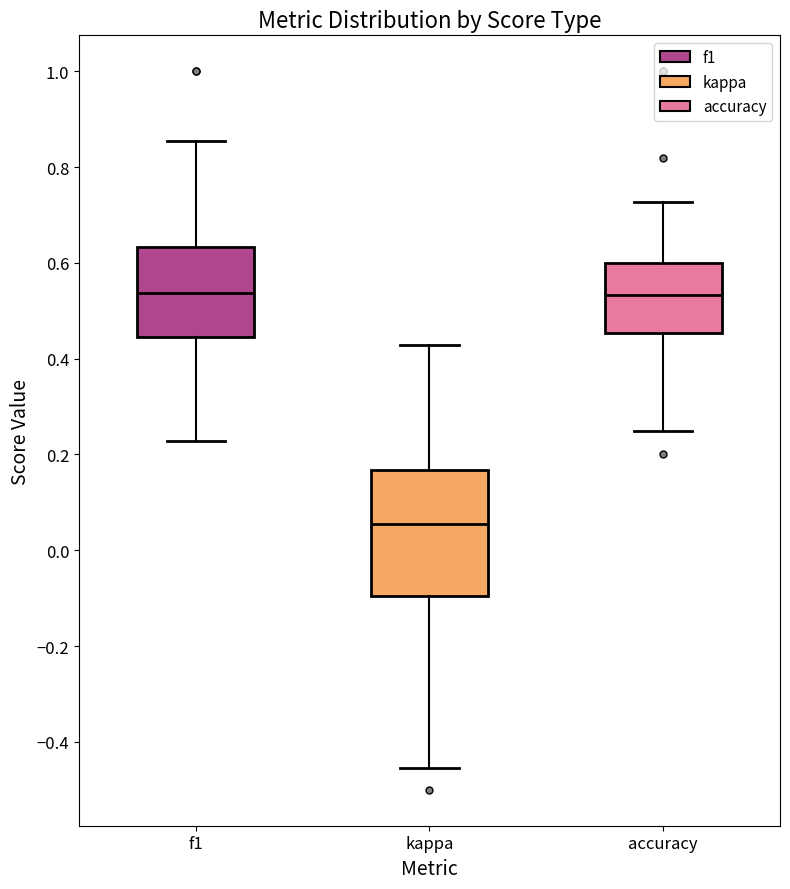

Where does the lower whisker of the box for kappa end on the y-axis? The values are not printed on the chart, so give them approximately, as read against the axis.

-0.46